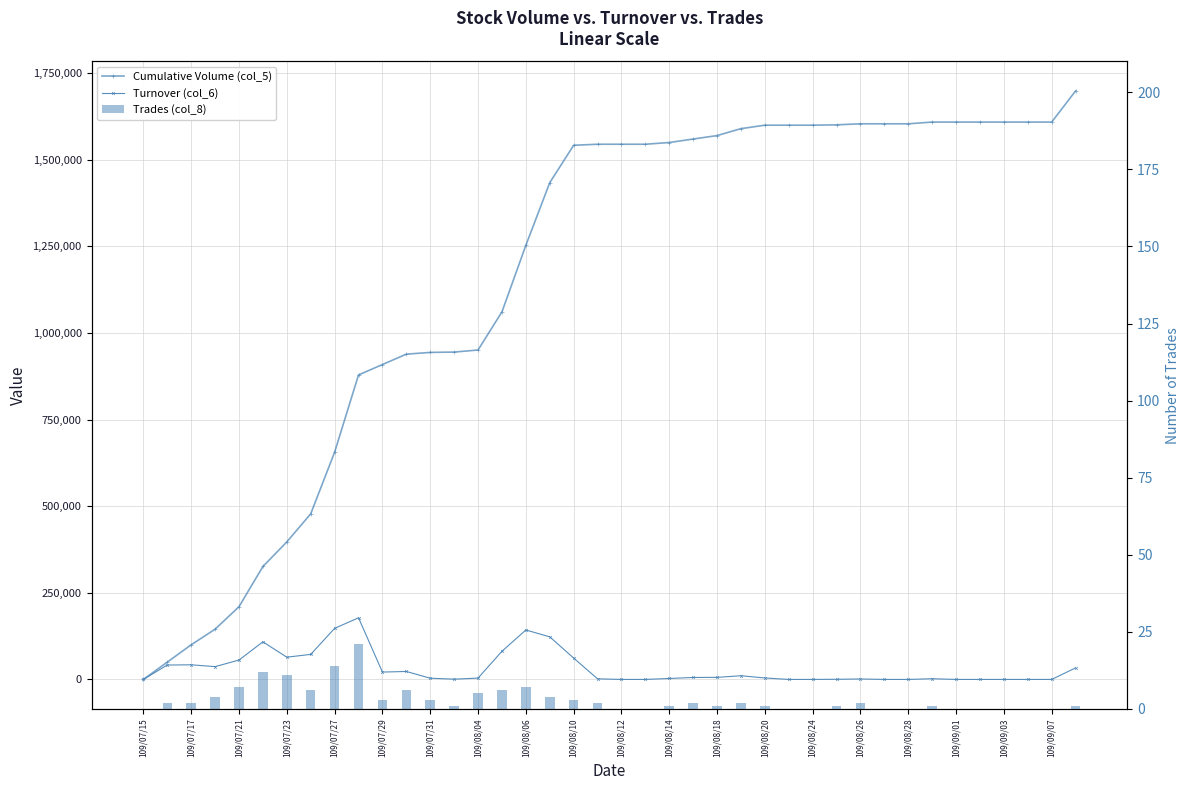

Between 109/07/29 and 109/08/18, which series saw the biggest shift?

Cumulative Volume (col_5)